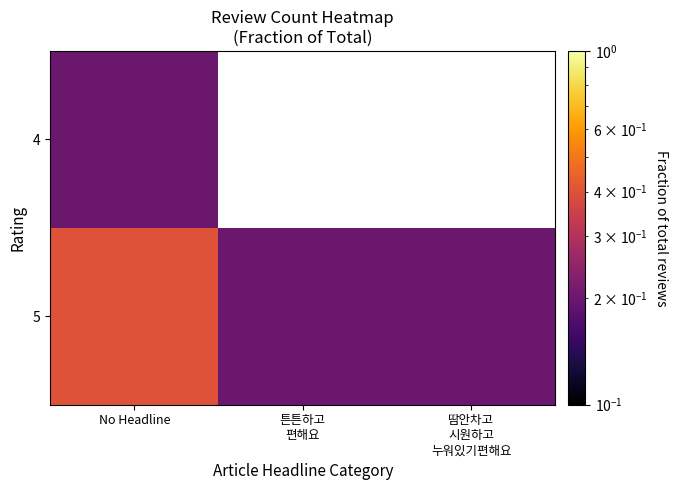

How many series are shown in this chart?

2